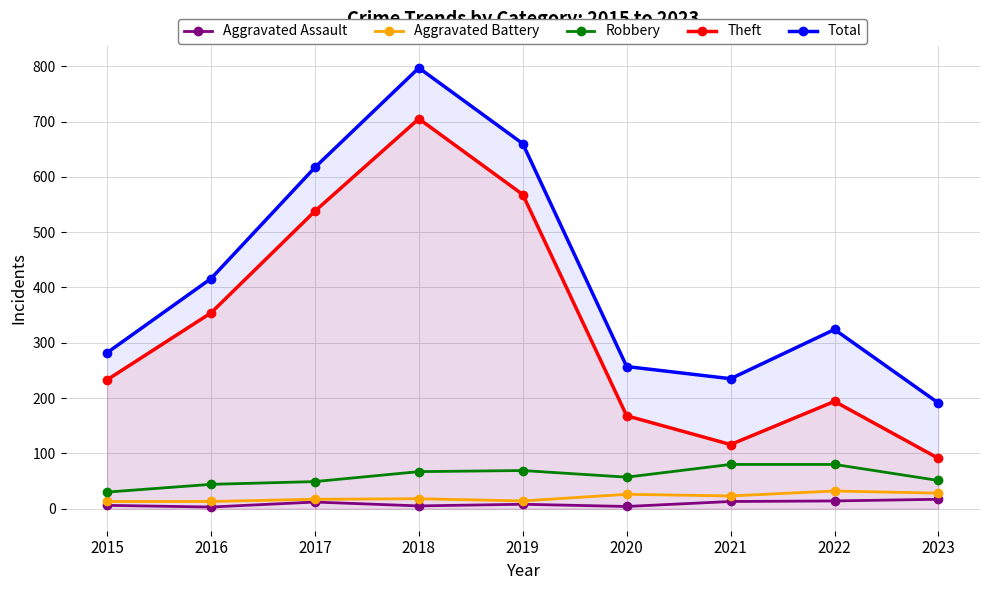

True or false: Total and Aggravated Battery intersect in this chart.

False